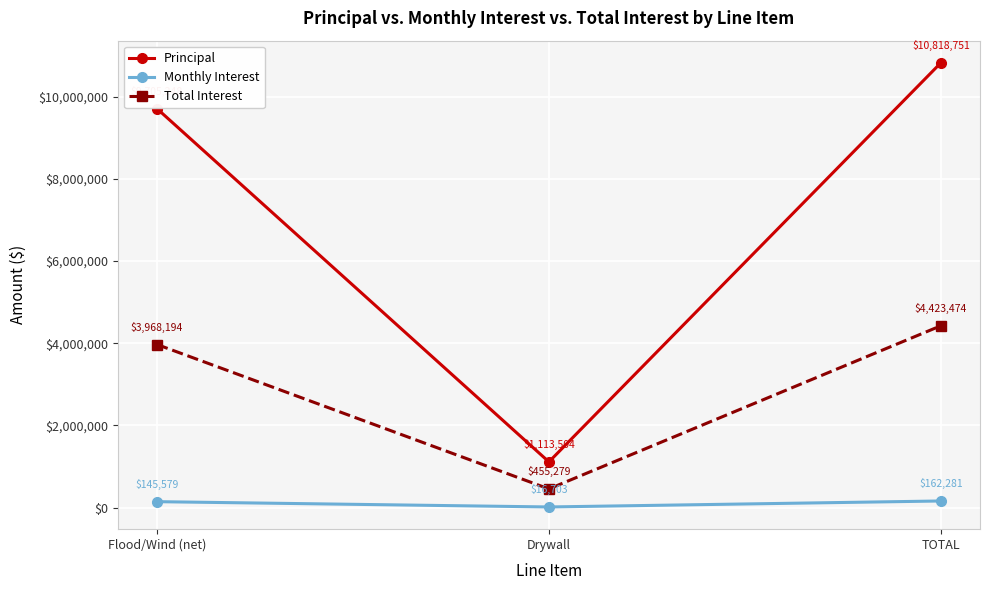

How many lines are shown in the chart?

3